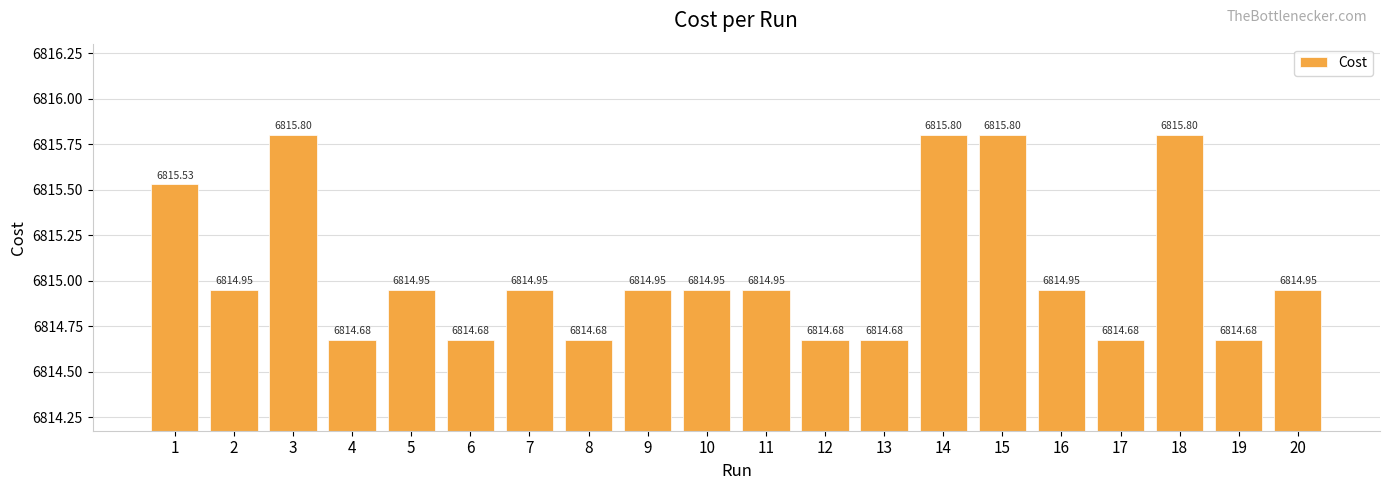

Which has a higher value, 15 or 1?

15